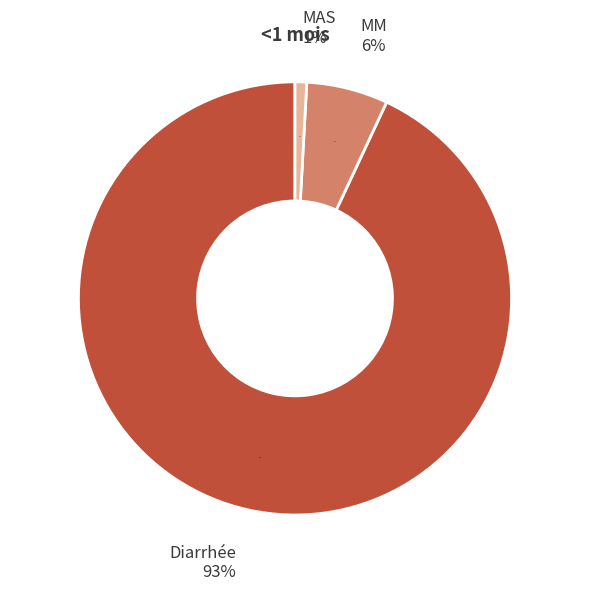

What is the total percentage of MAS and Diarrhée?

93.9%